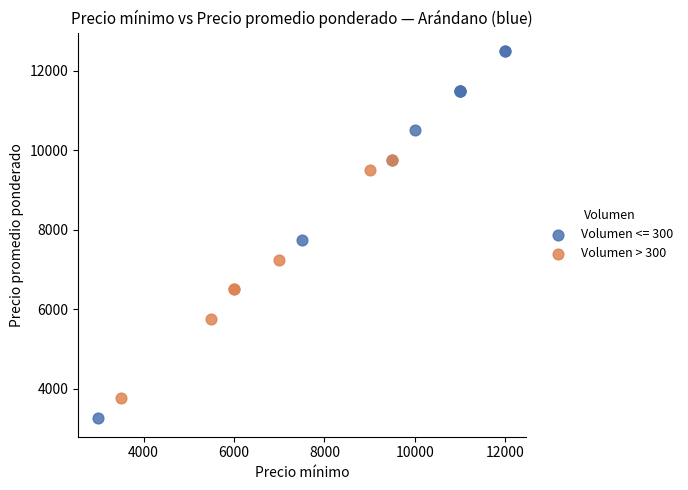

Which series has the widest spread of Y values?

Volumen <= 300